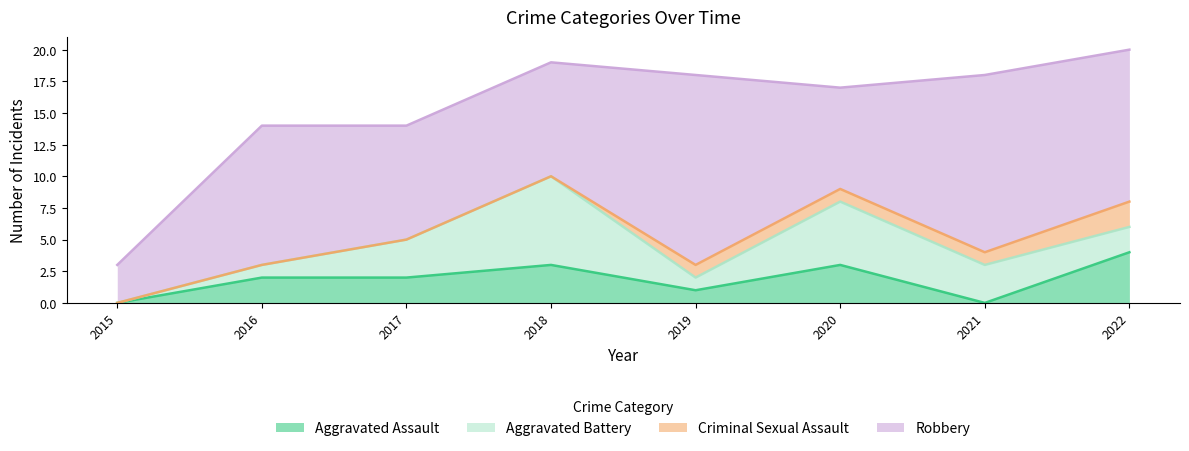

How many data points in Aggravated Assault are above 2?

3